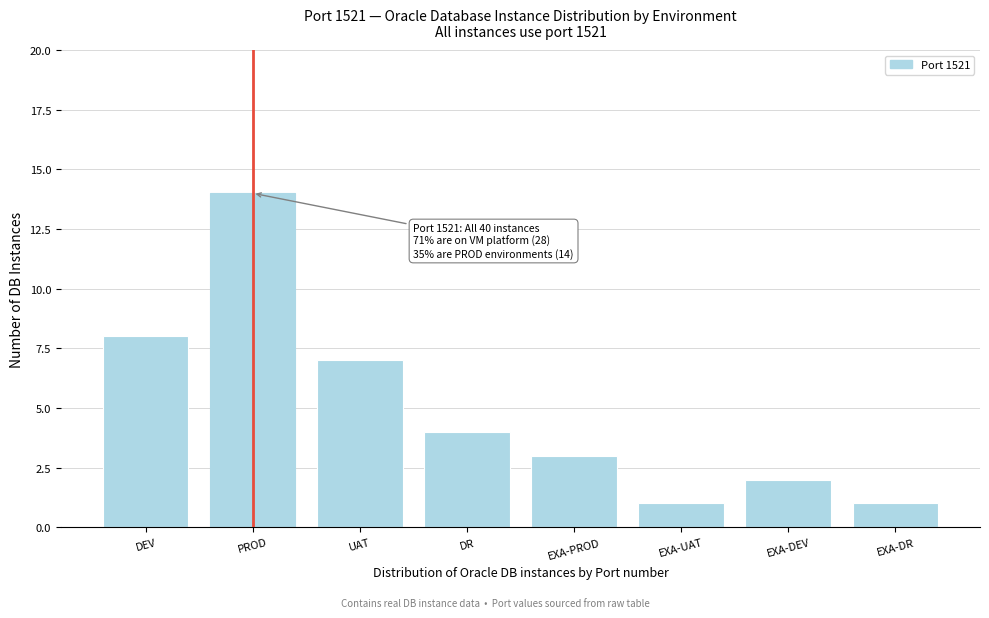

Reading right to left, extract all data points from this chart.

EXA-DR=1	EXA-DEV=2	EXA-UAT=1	EXA-PROD=3	DR=4	UAT=7	PROD=14	DEV=8